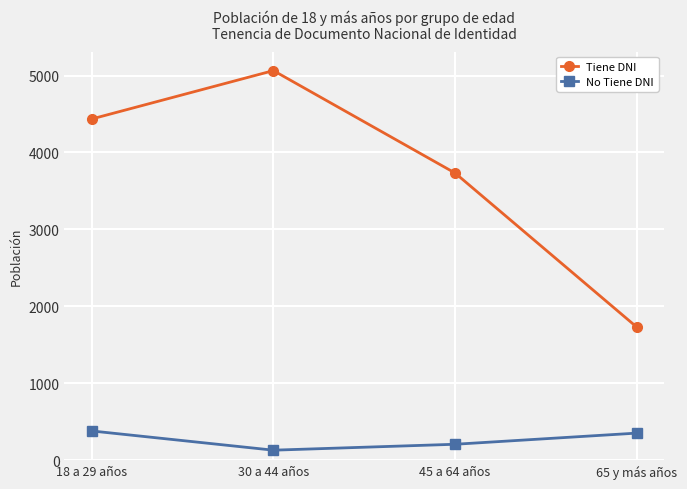

True or false: Tiene DNI has a value of 1729 at 65 y más años.

True